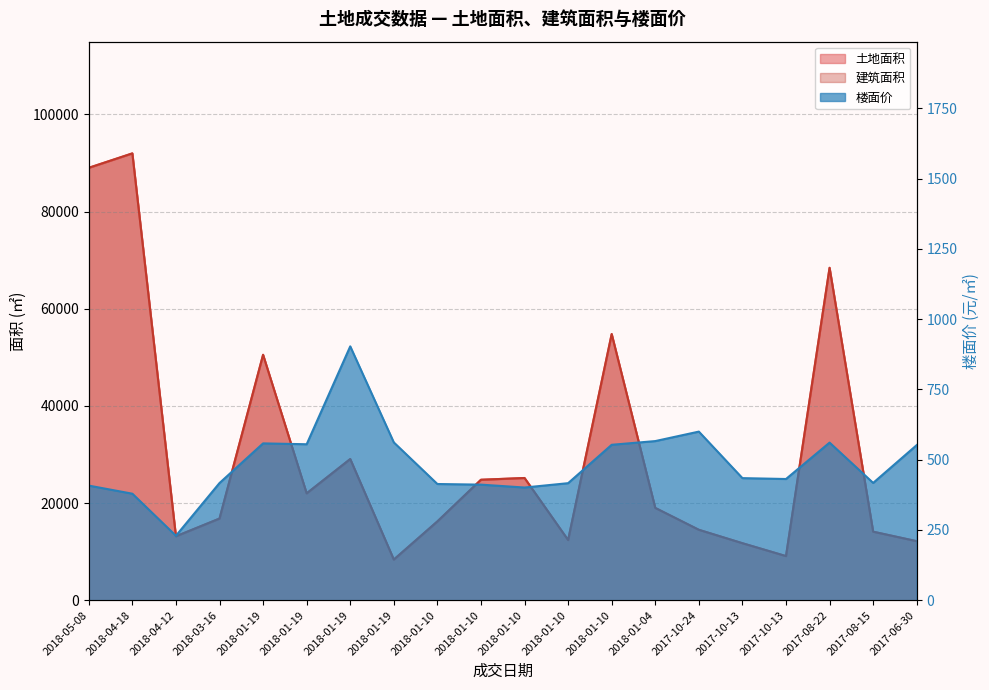

Which series changed the most between 2018-01-19 and 2017-10-13?

土地面积